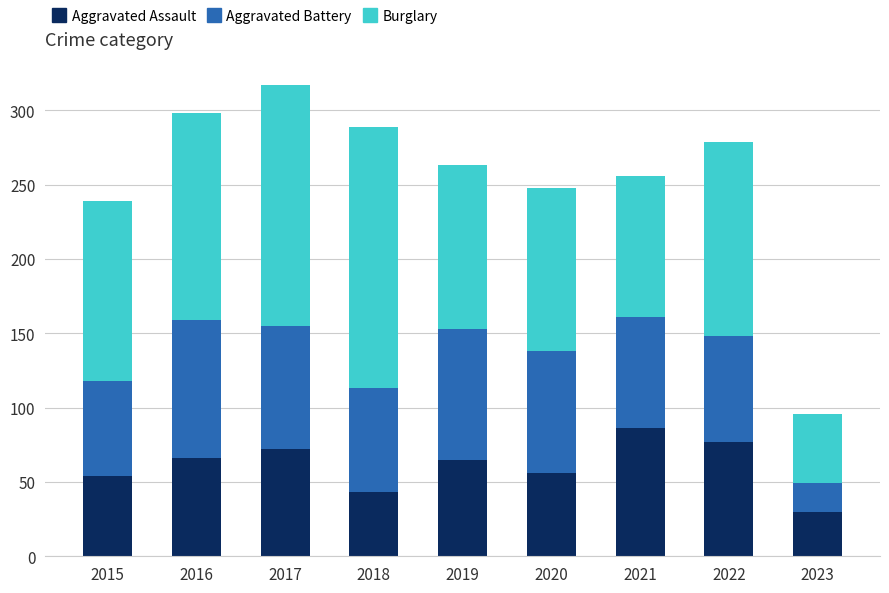

What is the difference between the Aggravated Assault values at 2018 and 2020?

13